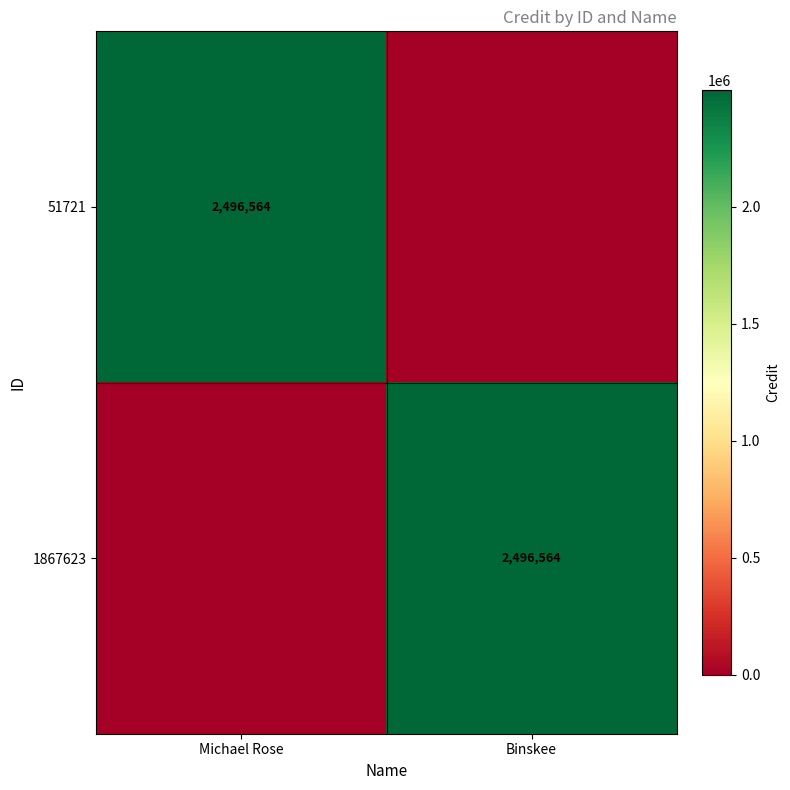

What is the difference between the highest and lowest values at Binskee?

2496564